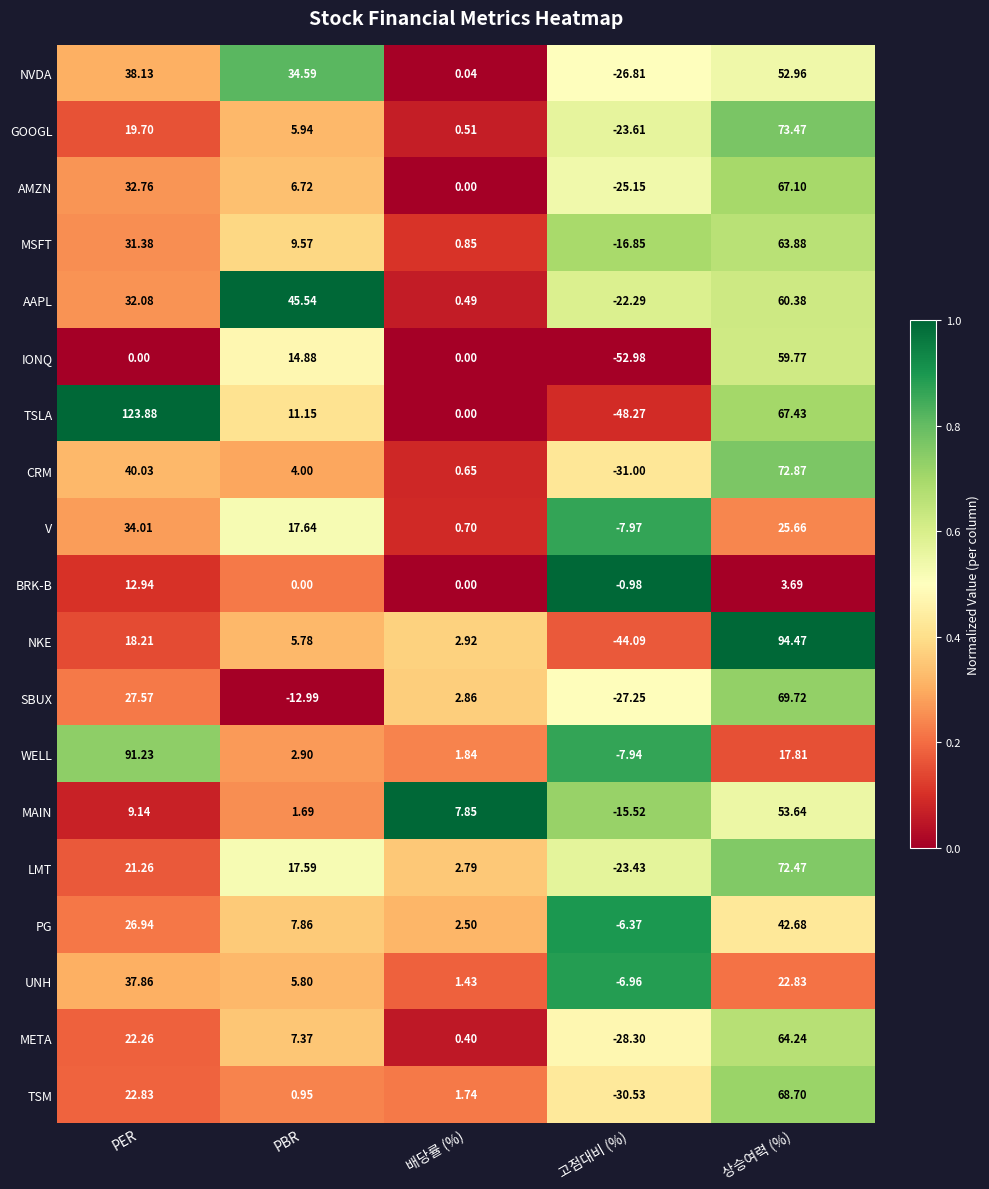

Where is GOOGL nearest to the value 24?

PER